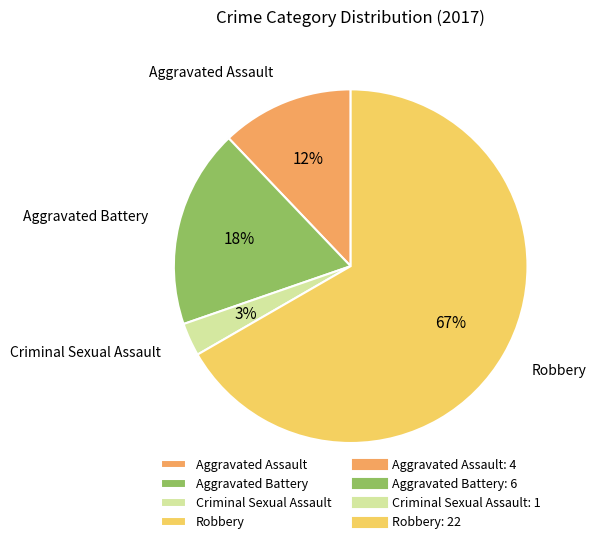

To the nearest percent, what is the combined percentage of Aggravated Assault and Aggravated Battery?

30%